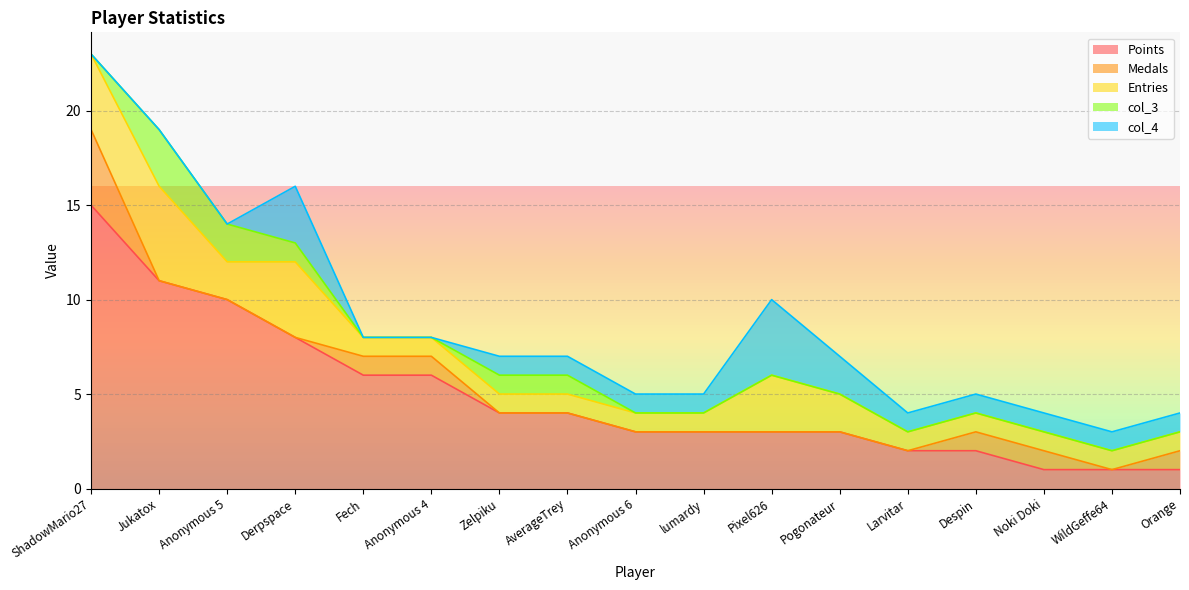

The col_3 series shows 0 at Fech. True or false?

True